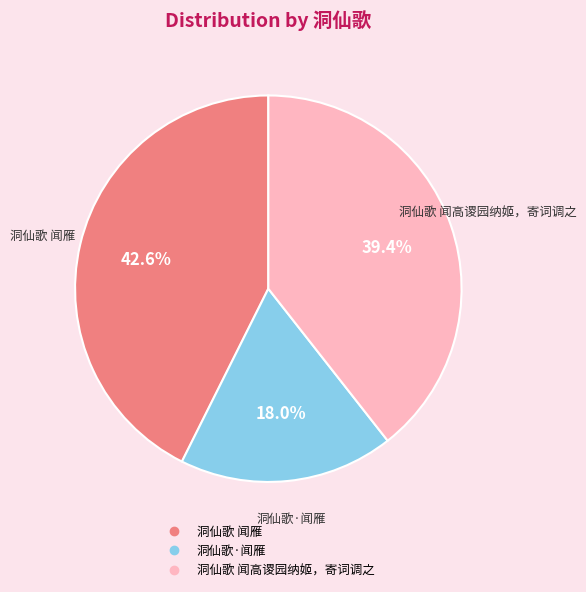

Does 洞仙歌 闻高谡园纳姬，寄词调之 account for over 50% of the chart?

No